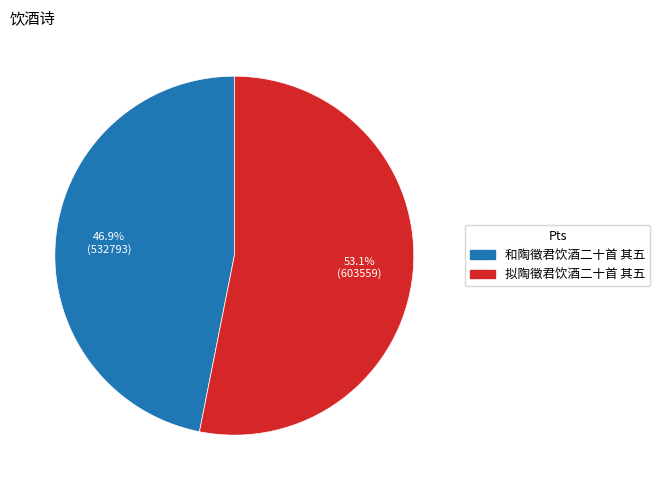

To the nearest percent, what is the combined percentage of 和陶徵君饮酒二十首 其五 and 拟陶徵君饮酒二十首 其五?

100%